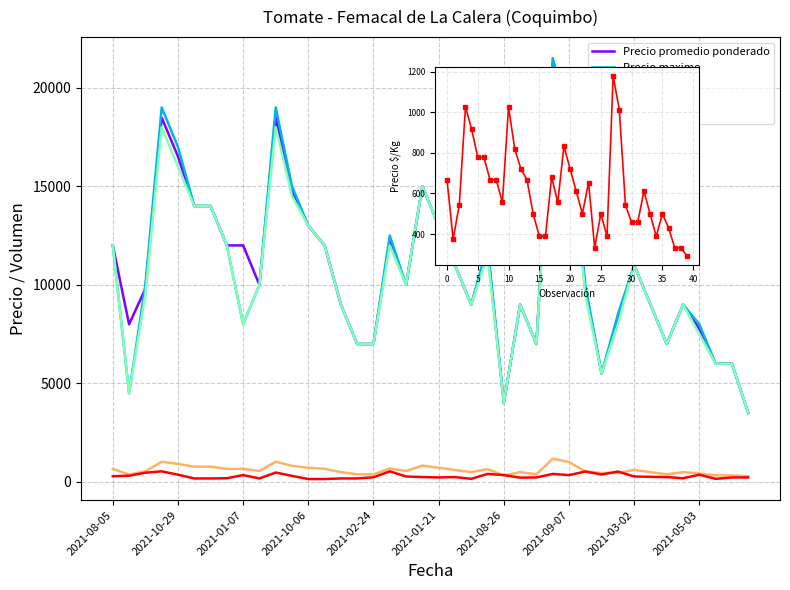

What position from the left is 2021-01-21?

6